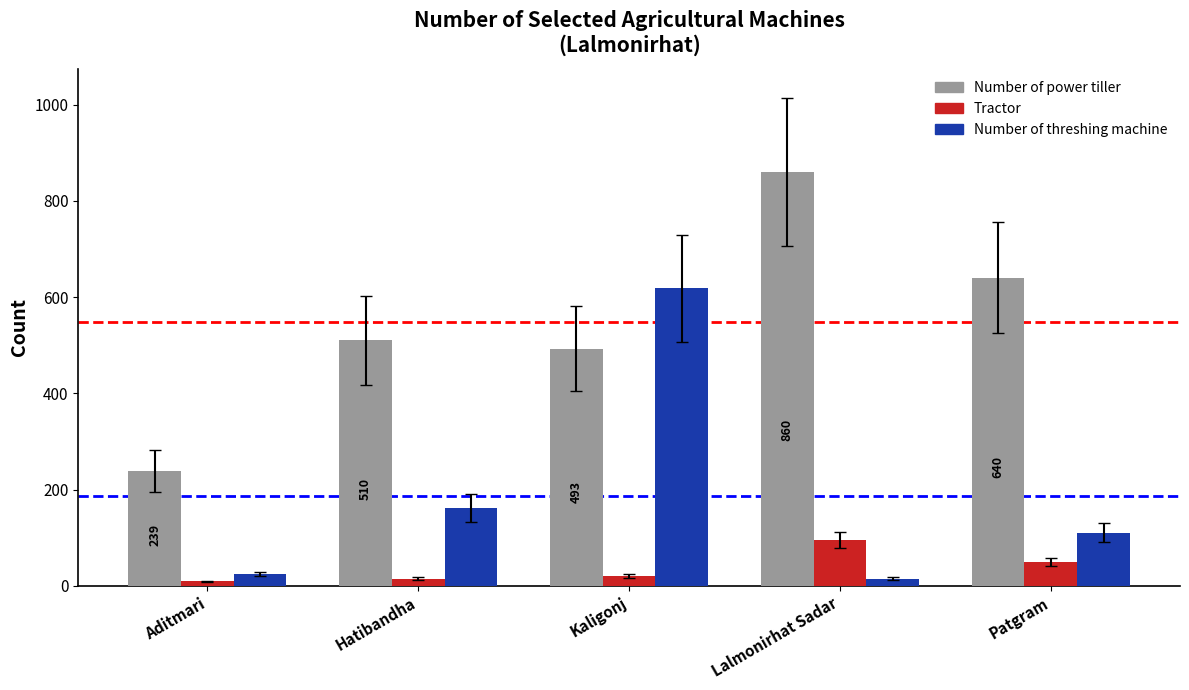

Where does the Number of threshing machine series first go above 110?

Hatibandha